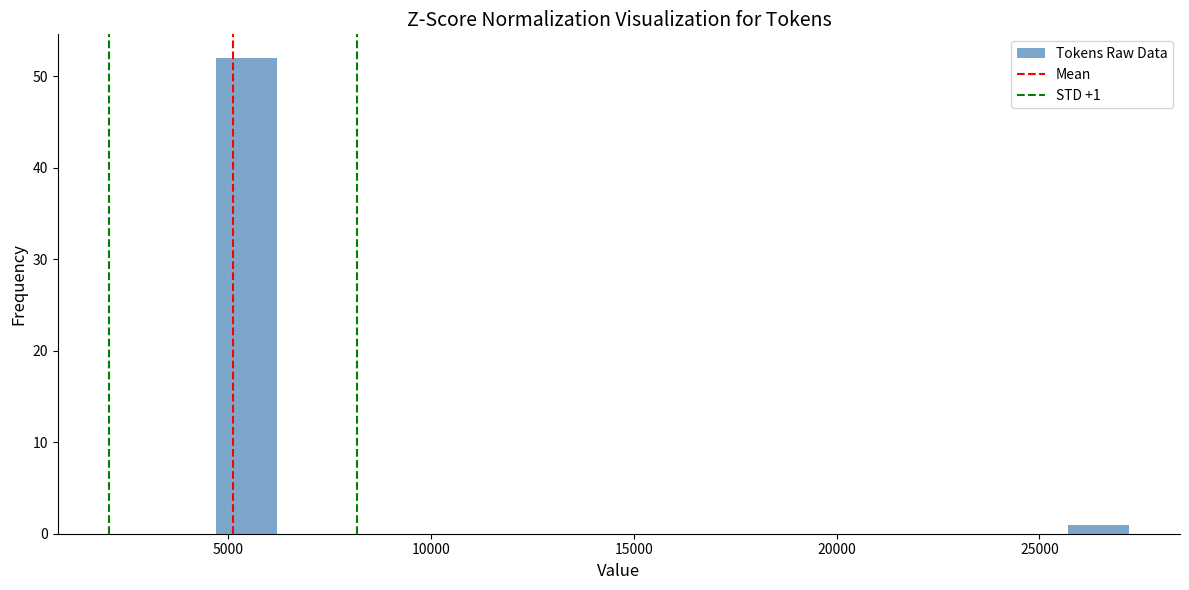

Around what value on the x-axis is the tallest bar? Give the approximate position of its centre, as read against the axis.

5500